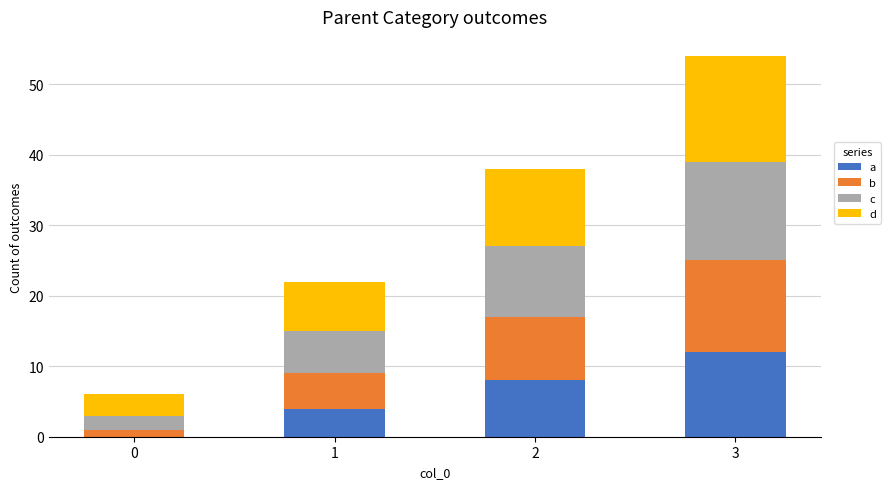

The value of a at 0 is 0. True or false?

True